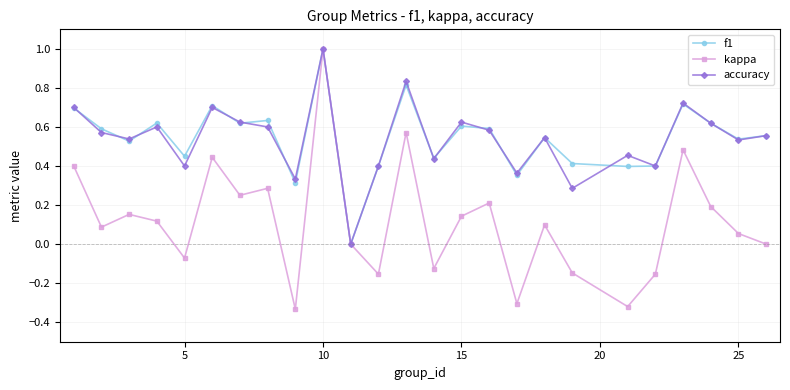

What is the greatest value displayed?

1.0